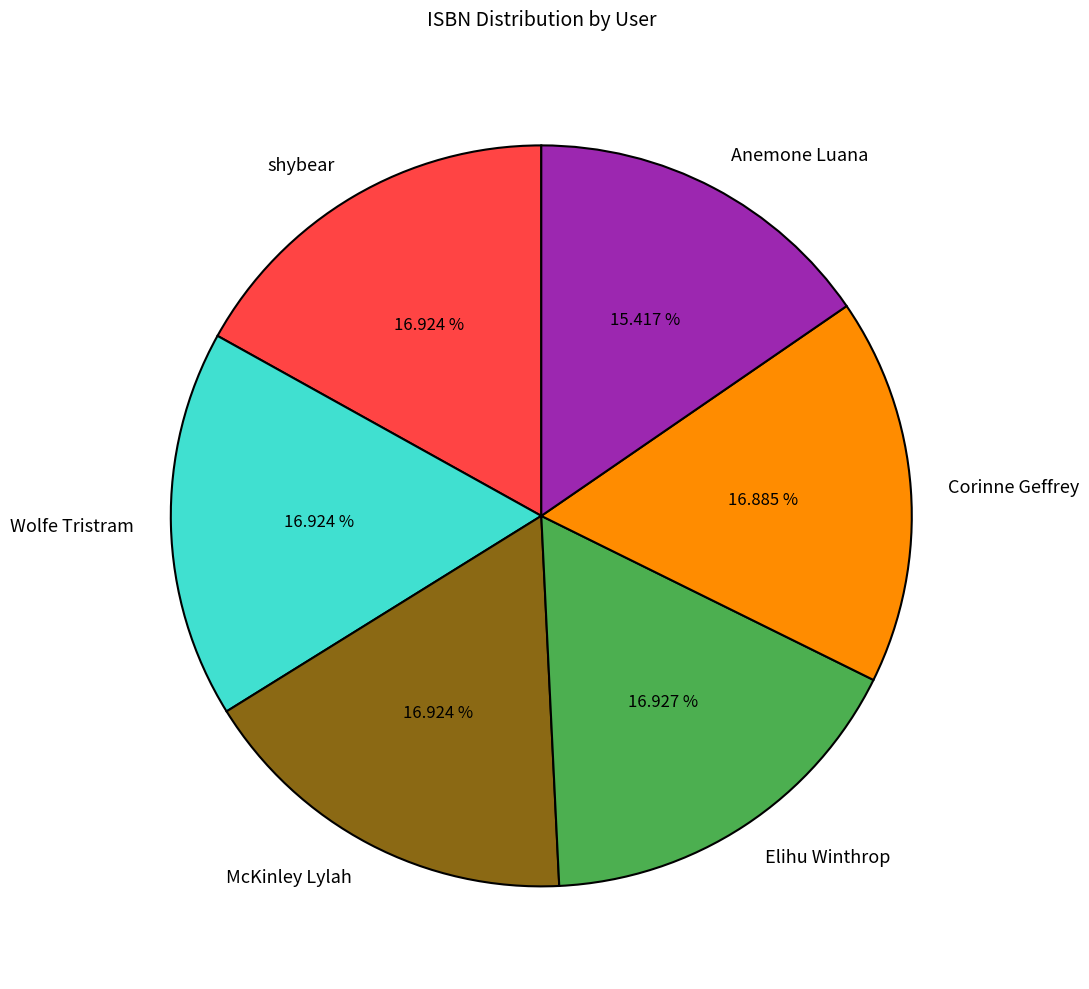

Is McKinley Lylah the majority of the pie?

No